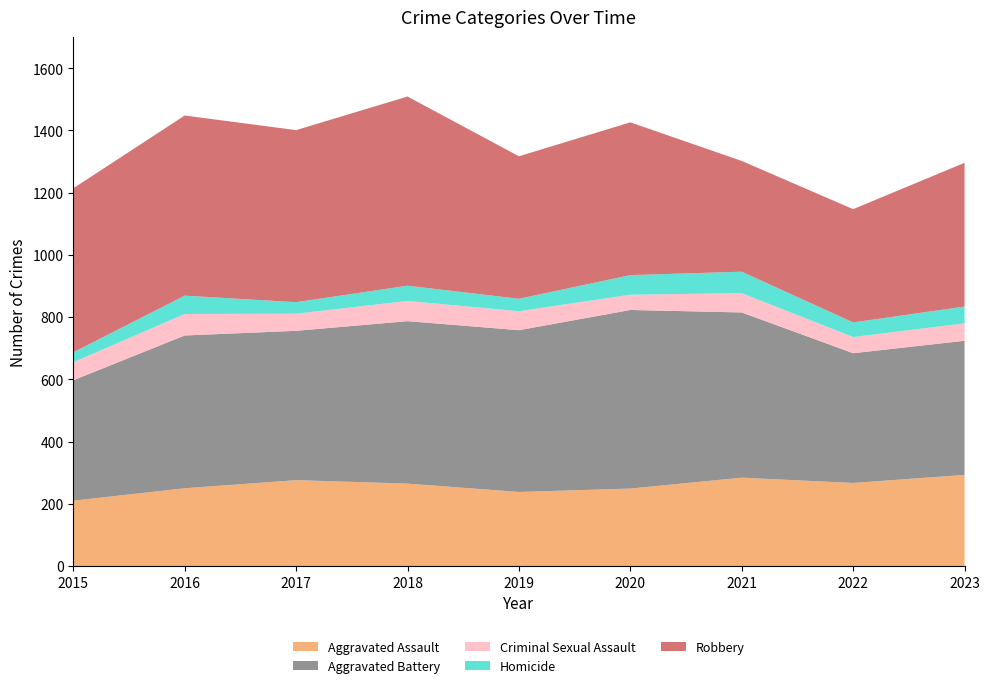

Reading left to right, extract all data points from this chart.

Aggravated Assault: 210	250	276	265	238	249	284	267	293
Aggravated Battery: 387	491	480	522	520	574	531	417	431
Criminal Sexual Assault: 58	69	55	65	61	49	62	52	56
Homicide: 32	59	37	49	40	63	69	47	54
Robbery: 527	579	553	608	458	491	356	364	462